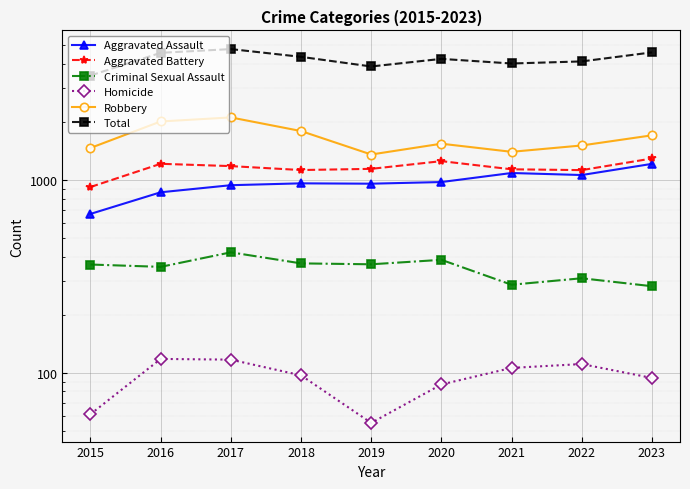

List the series in order of their peak value, lowest first.

Homicide, Criminal Sexual Assault, Aggravated Assault, Aggravated Battery, Robbery, Total